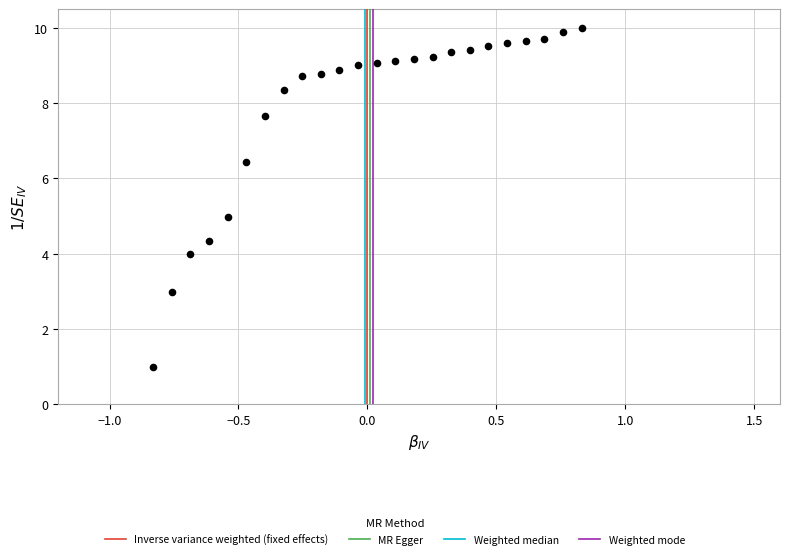

What is the range of X values (max minus min)?

1.7